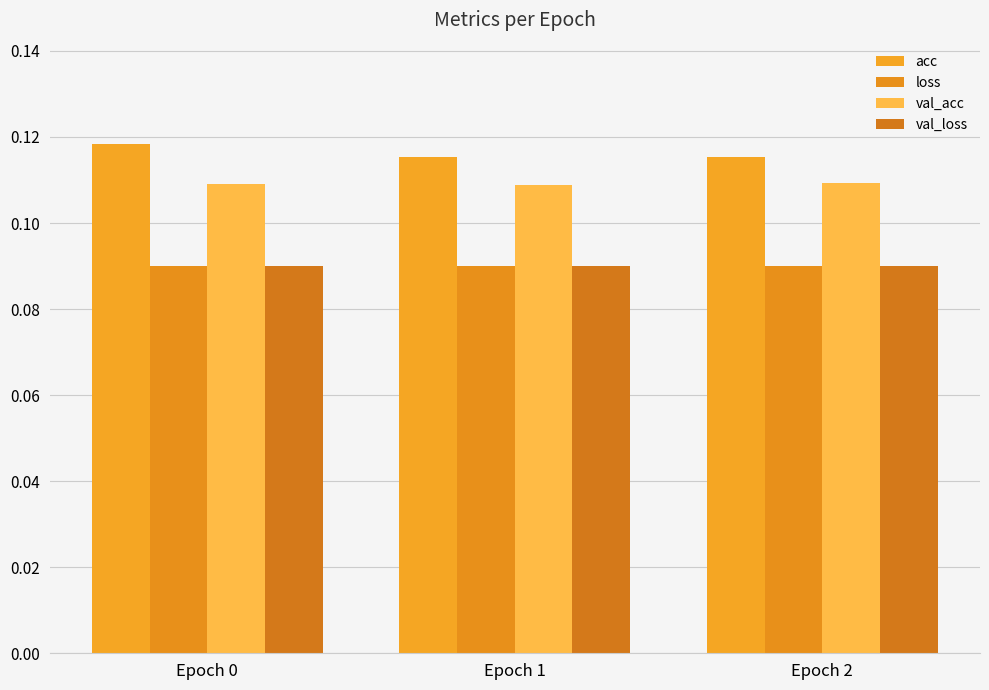

The value of val_acc at Epoch 0 is 0.1. True or false?

False